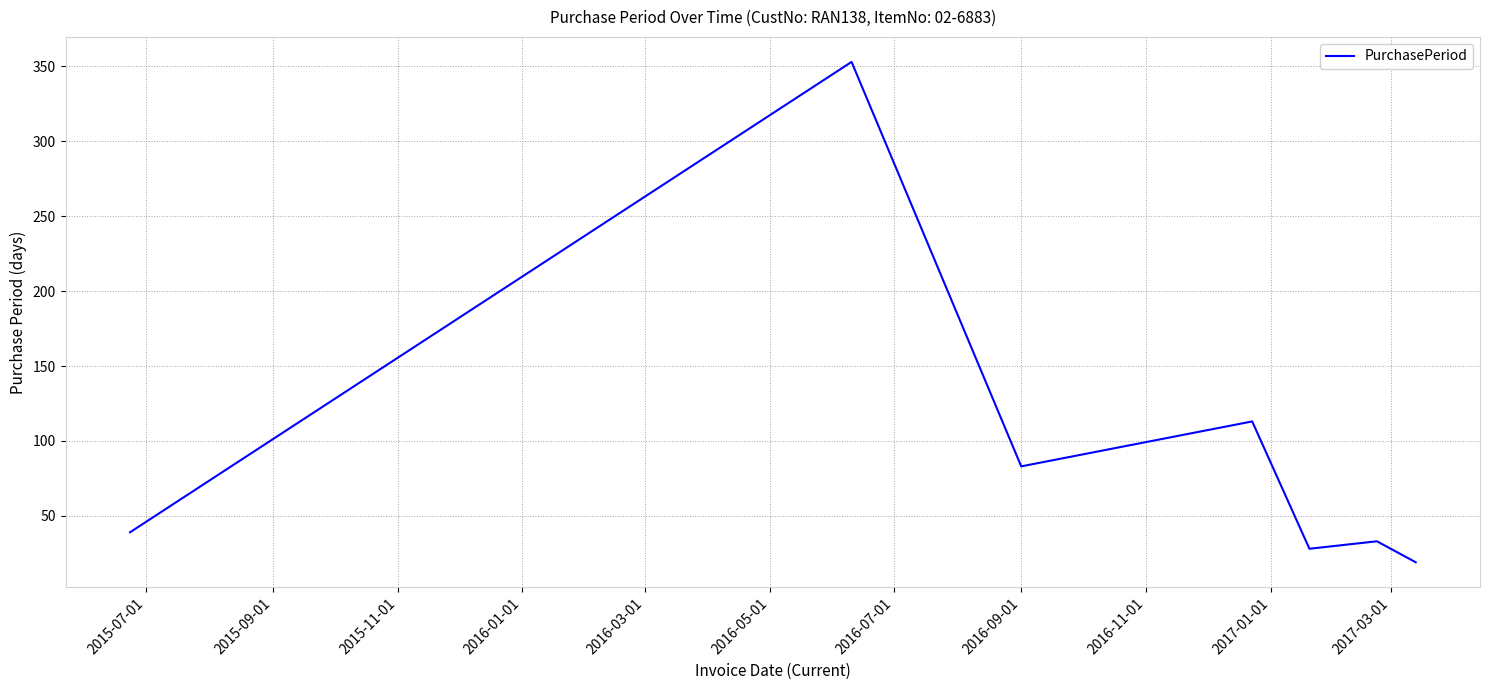

True or false: there are more than 1 points higher than both neighbors.

True